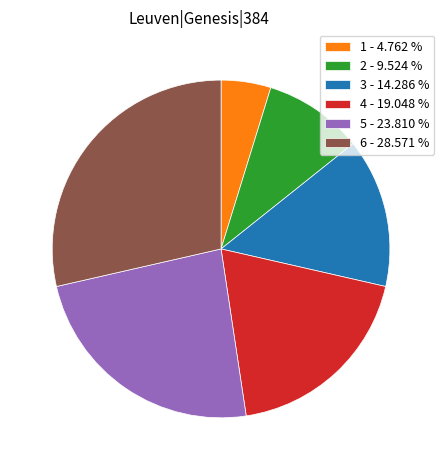

Do 5 - 23.810 % and 4 - 19.048 % together represent more than half of the pie?

No